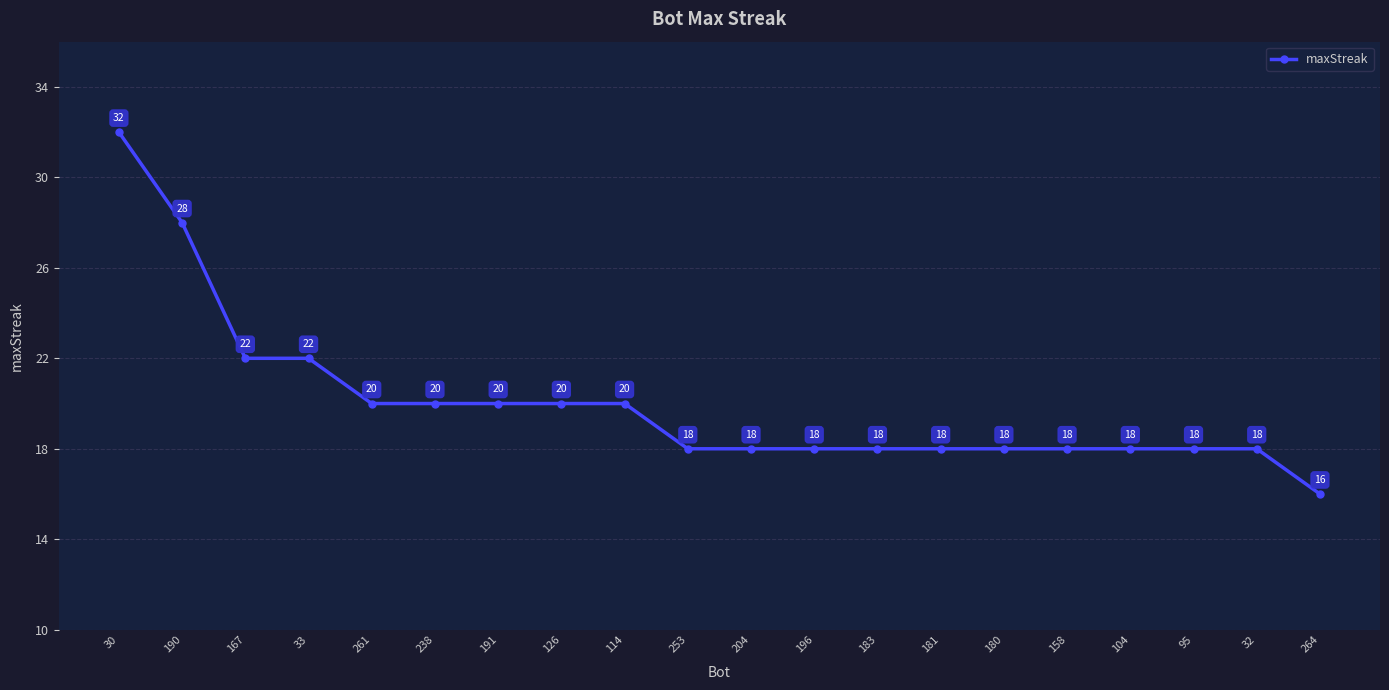

At which category does the chart reach its minimum across all series?

264